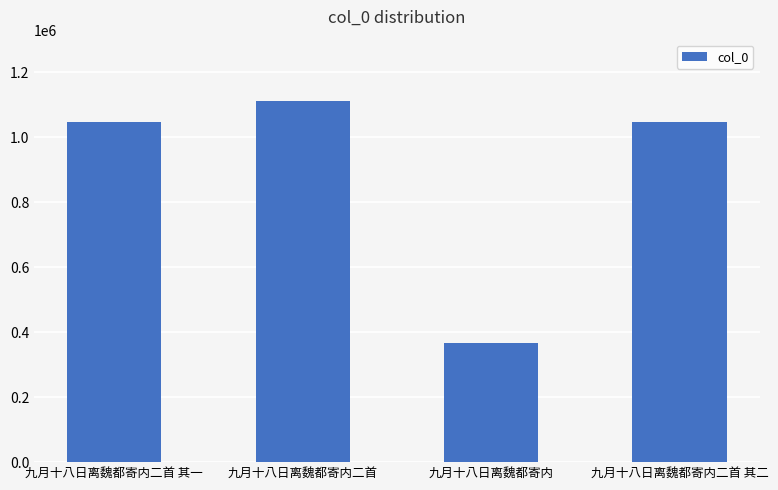

The value at 九月十八日离魏都寄内二首 其一 is 1654496. True or false?

False